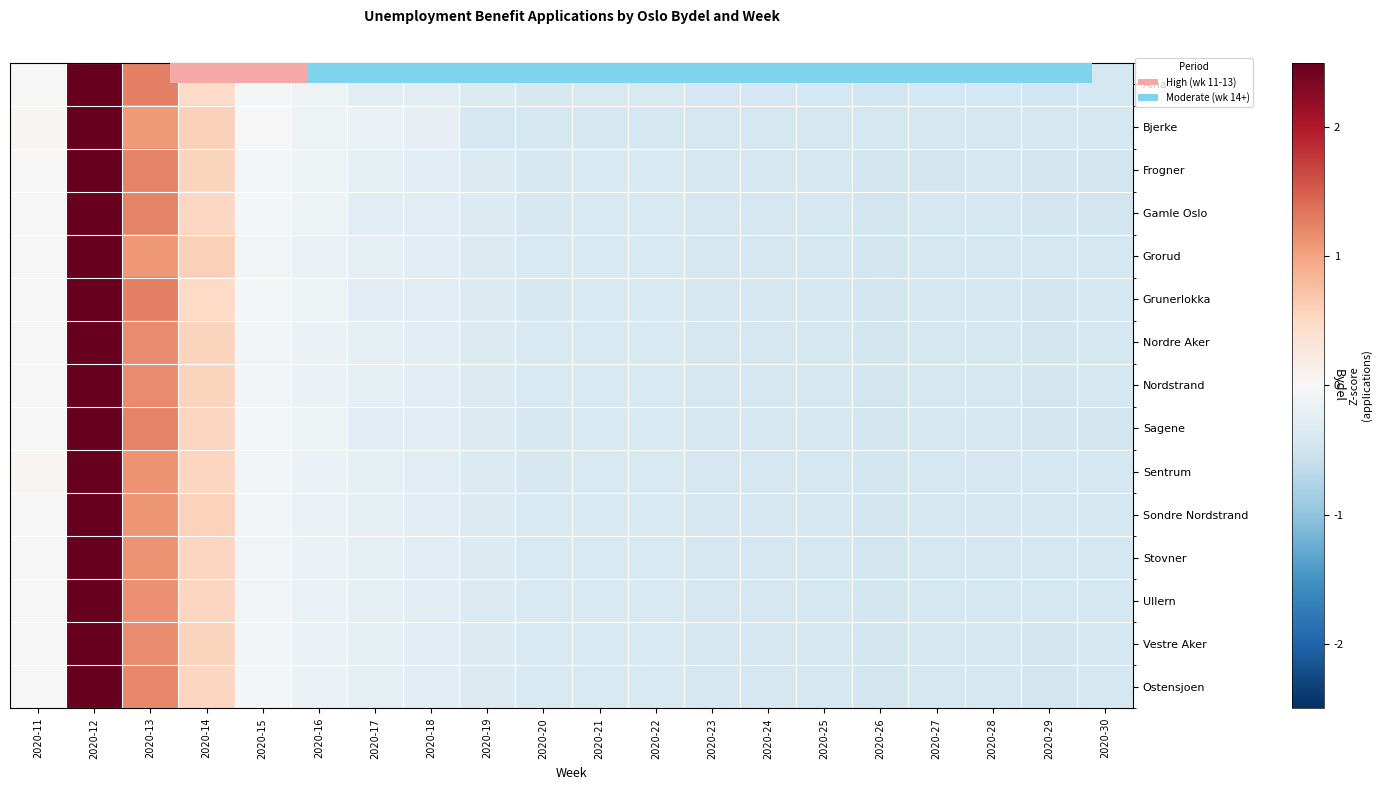

Which series changed the most between 2020-11 and 2020-14?

Grorud